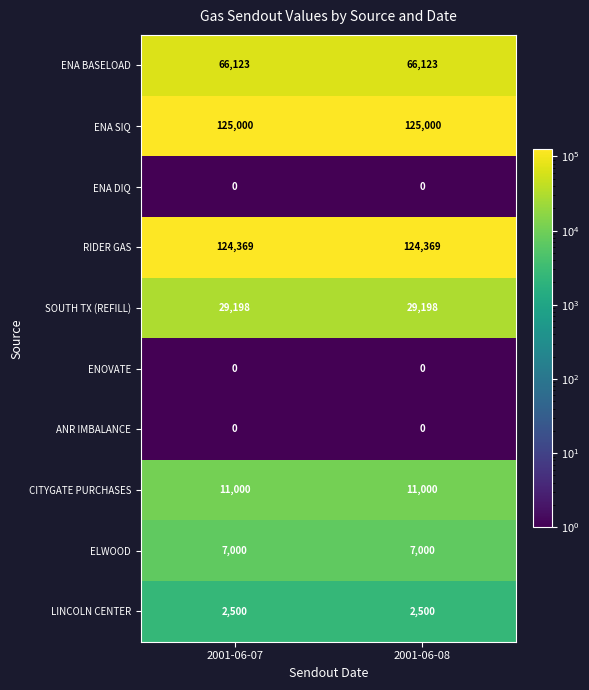

Is it true that ELWOOD equals 4616 at 2001-06-07?

False